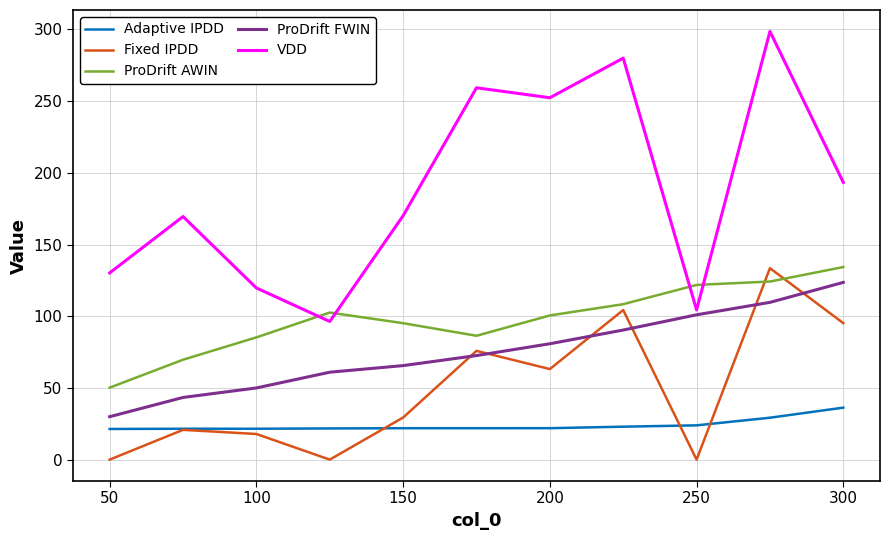

At how many categories does at least one series exceed 189?

5